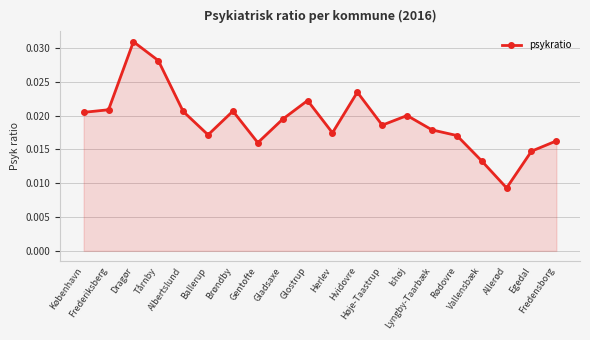

Between Fredensborg and Brøndby, which is larger?

Brøndby